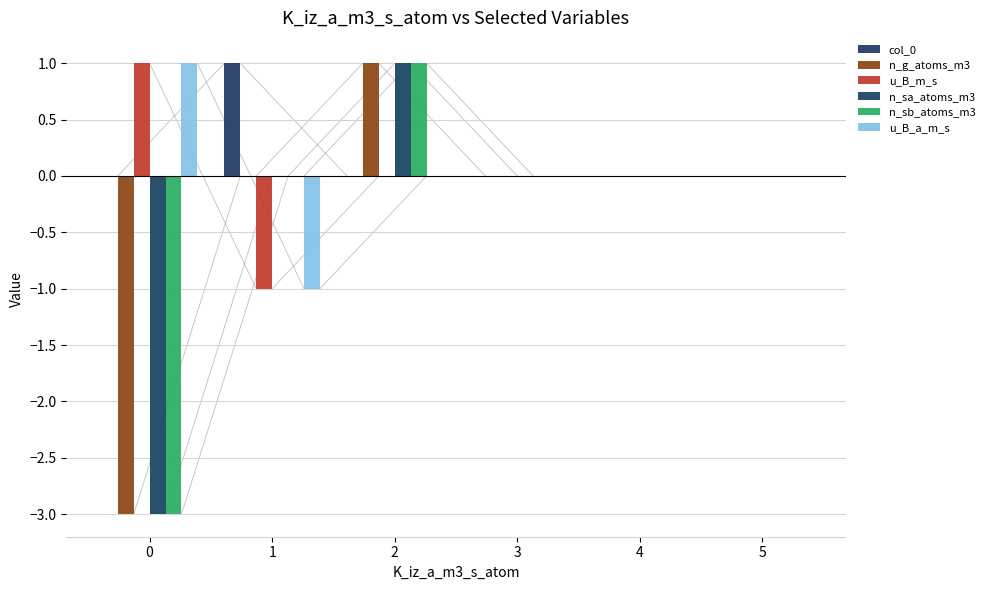

How many n_g_atoms_m3 values are between 0 and 1?

5